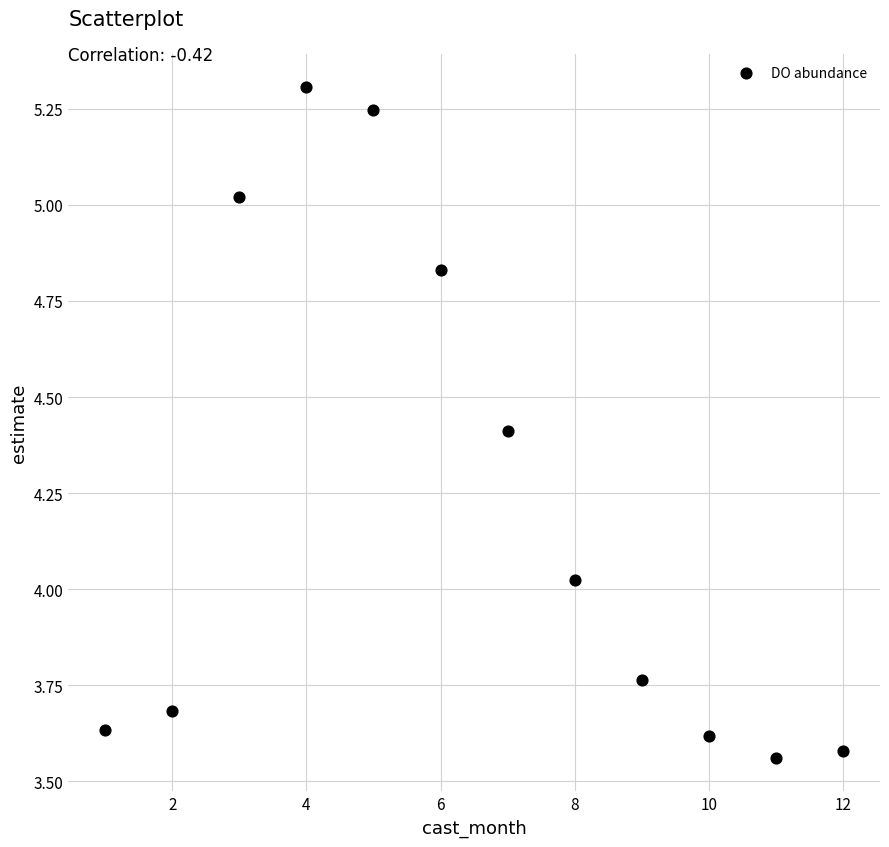

What is the range of X values (max minus min)?

11.0